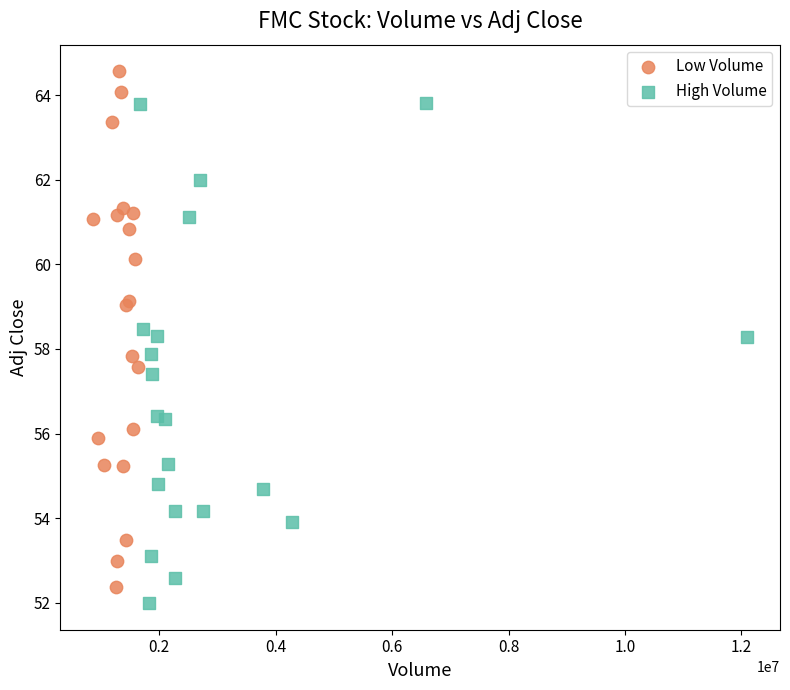

Which series reaches the maximum Y coordinate?

Low Volume